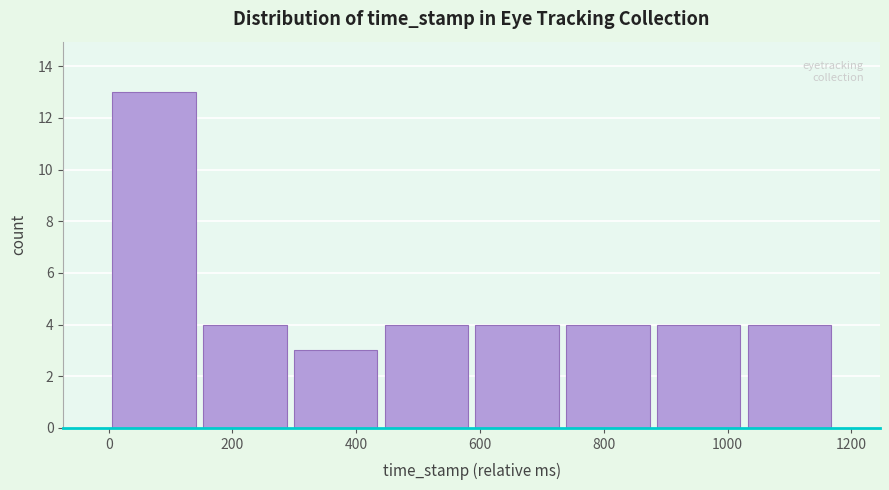

What is the height of the bar covering 0 to 140 on the x-axis? Neither the bar edges nor the heights are printed on the chart, so give them approximately, as read against the axes.

13